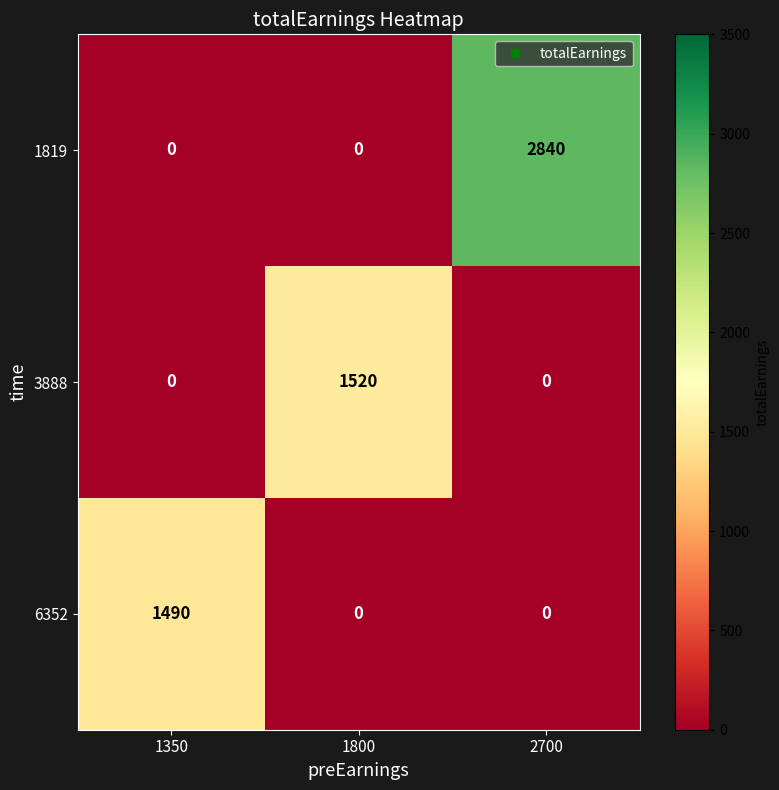

Reading left to right, list all the values displayed in this chart.

1819: 1350=0	1800=0	2700=2840
3888: 1350=0	1800=1520	2700=0
6352: 1350=1490	1800=0	2700=0